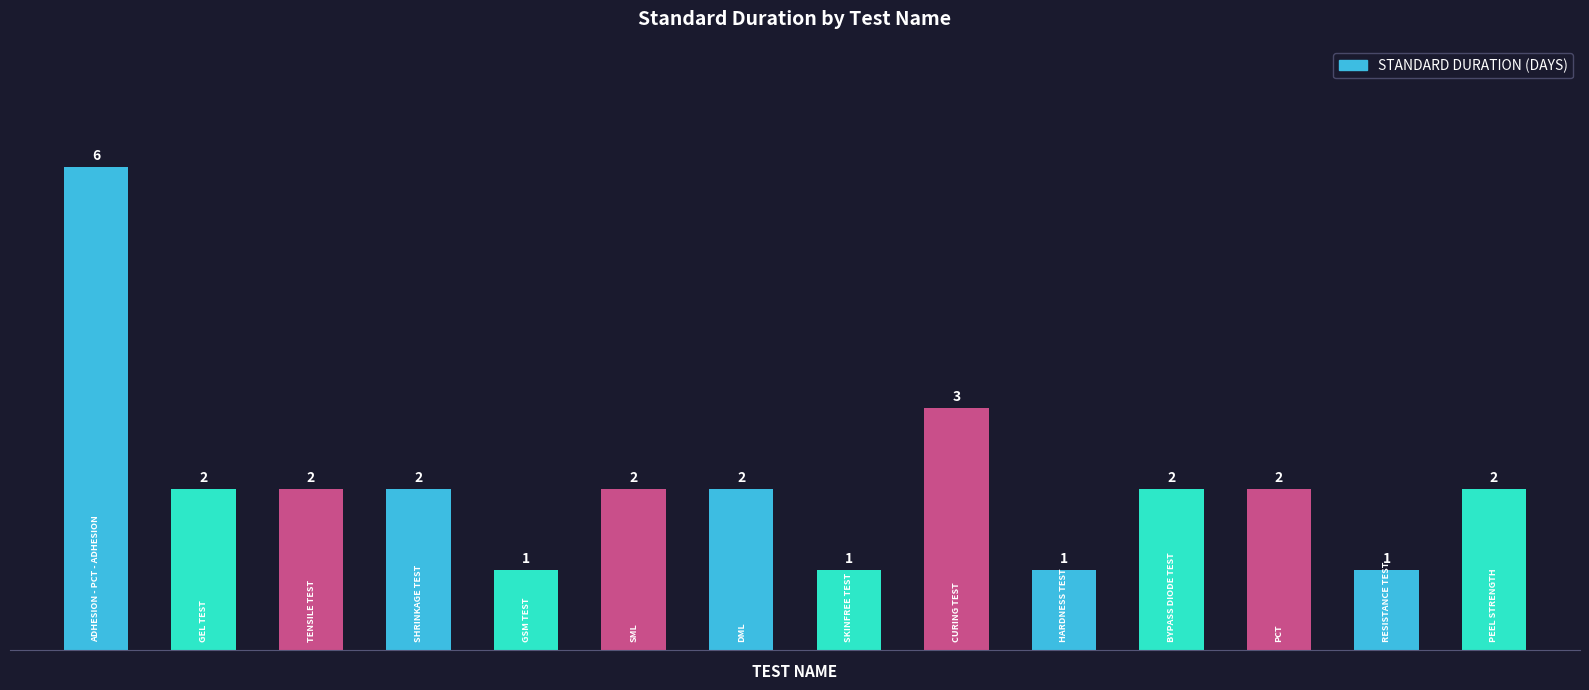

Reading right to left, list all the values displayed in this chart.

PEEL STRENGTH=2	RESISTANCE TEST=1	PCT=2	BYPASS DIODE TEST=2	HARDNESS TEST=1	CURING TEST=3	SKINFREE TEST=1	DML=2	SML=2	GSM TEST=1	SHRINKAGE TEST=2	TENSILE TEST=2	GEL TEST=2	ADHESION - PCT - ADHESION=6